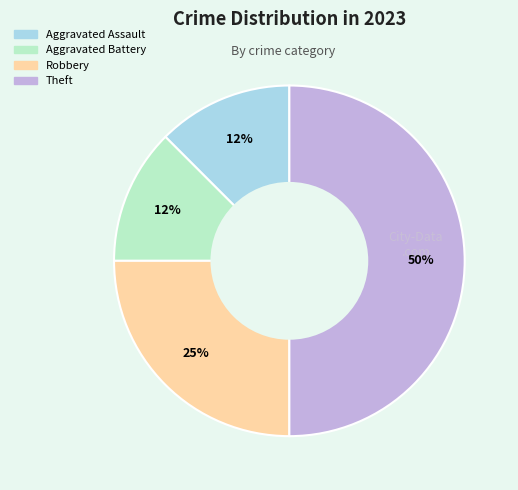

Count the number of slices in the pie.

4